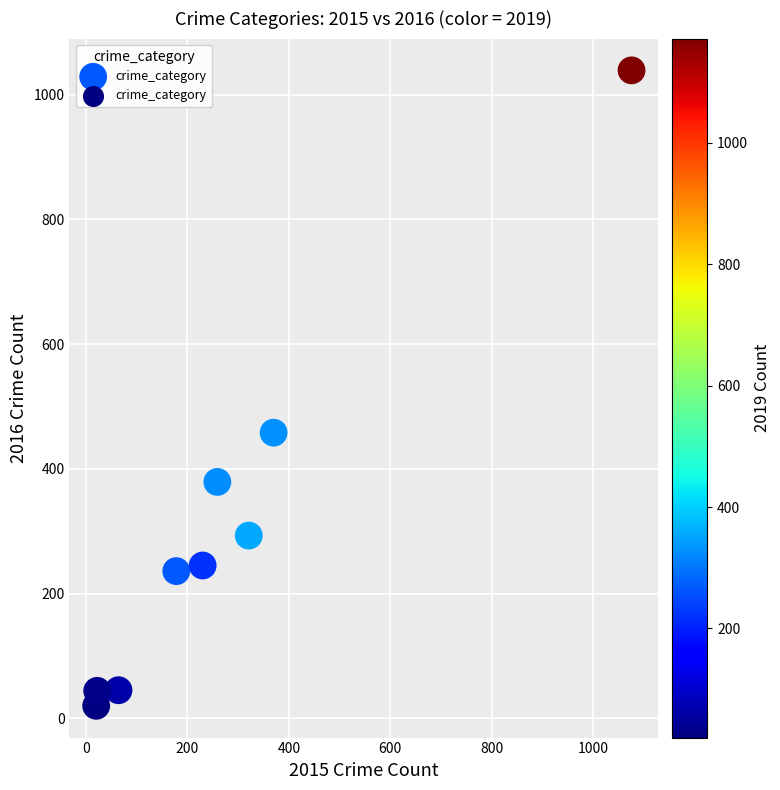

What is the range of Y values (max minus min)?

1019